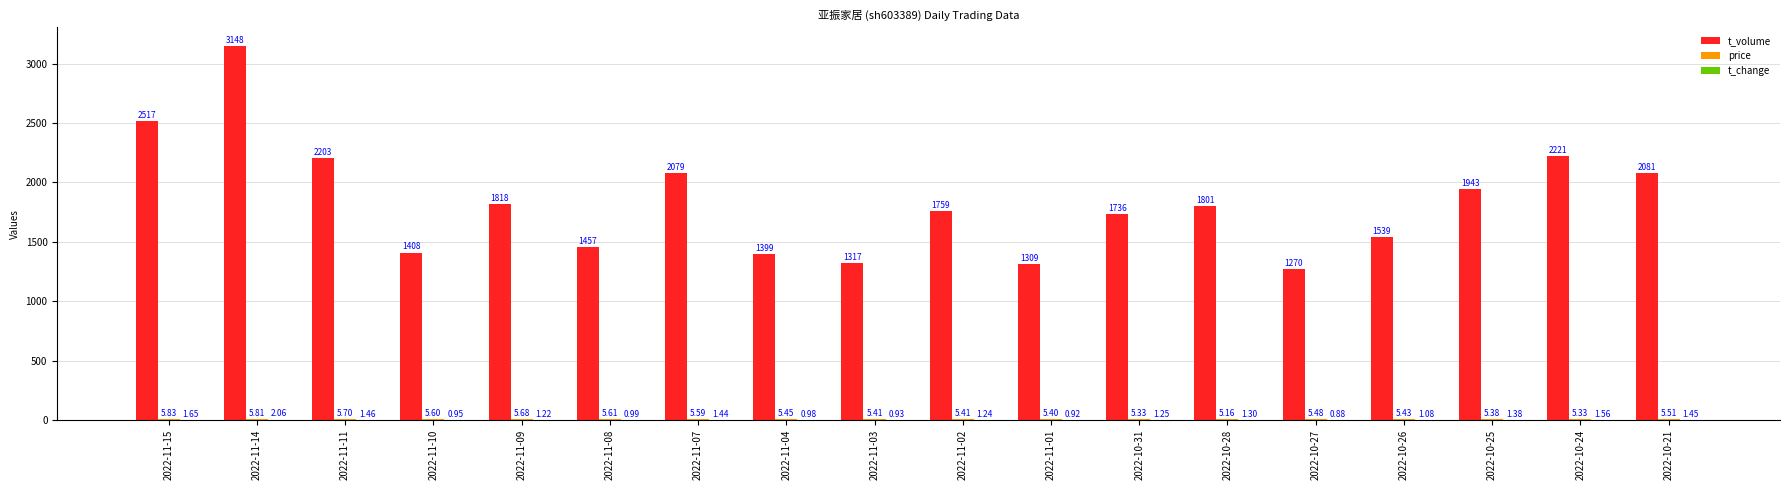

Which series changed the most between 2022-11-14 and 2022-11-04?

t_volume